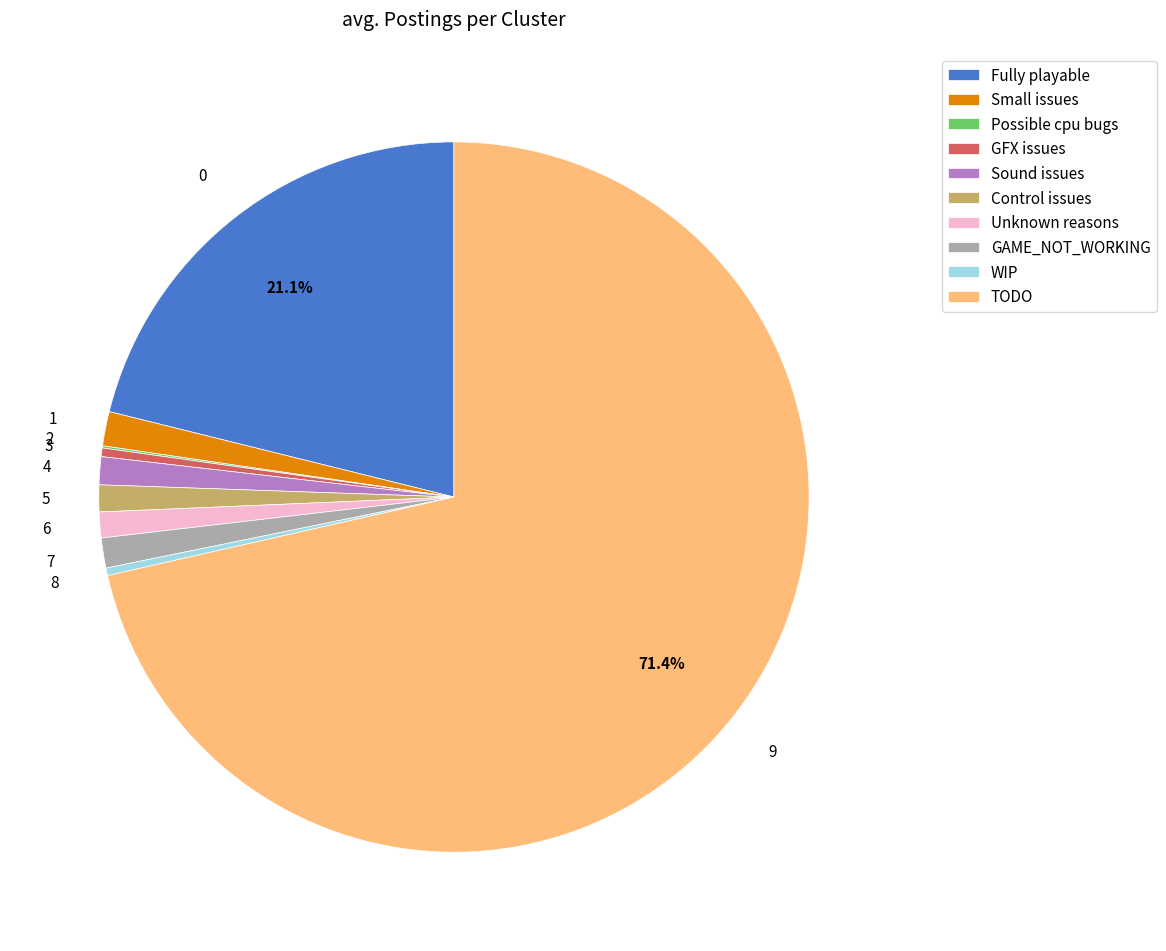

Approximately how many times larger is the value at Sound issues compared to Small issues?

0.8